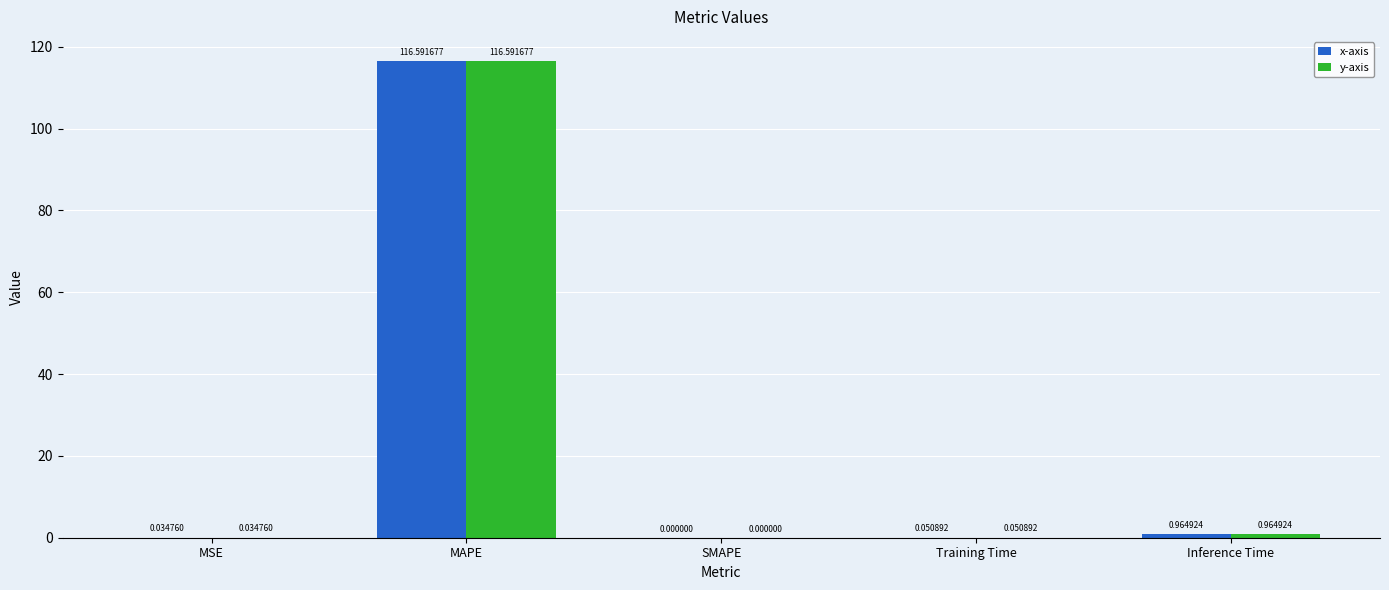

Which category has the highest value in the x-axis series?

MAPE